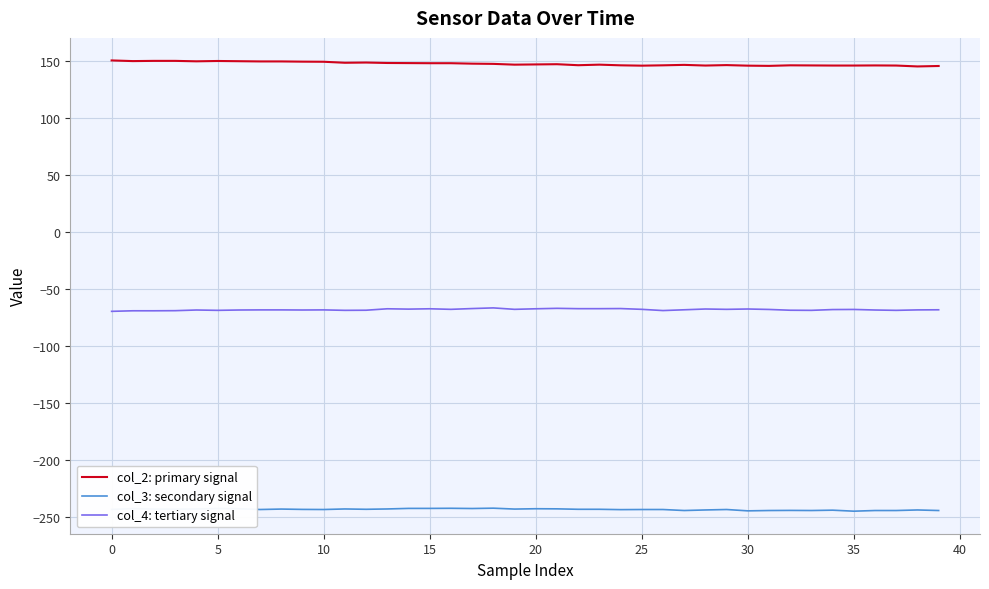

What is the greatest value displayed?

150.6